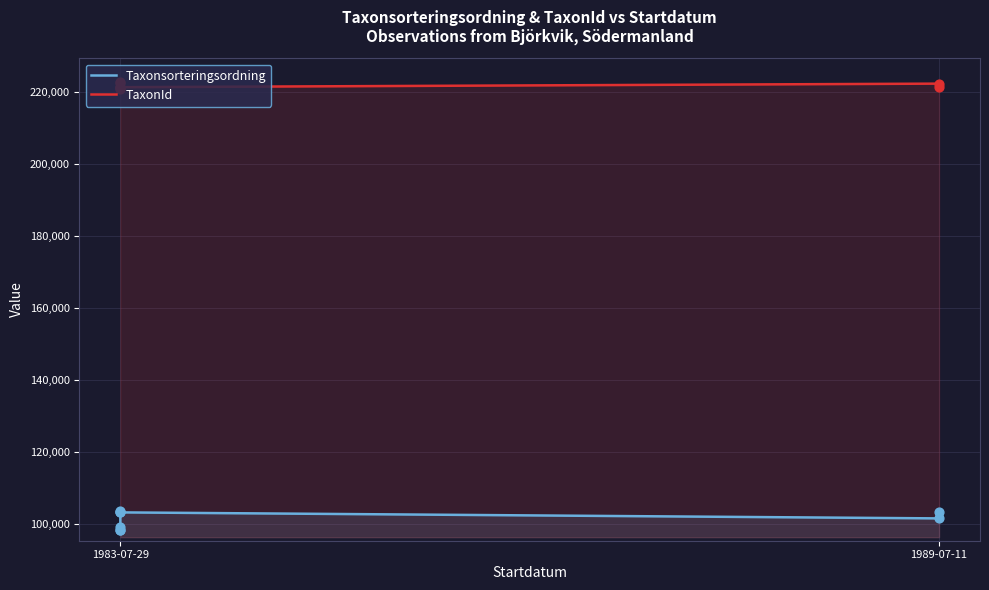

Which series has the largest total across all categories?

TaxonId